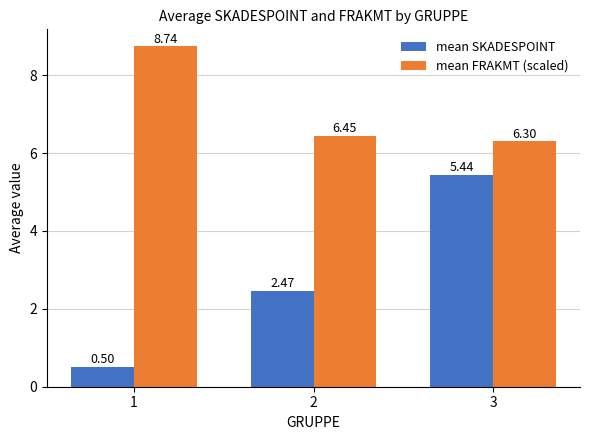

Which series has the largest range (max minus min)?

mean SKADESPOINT